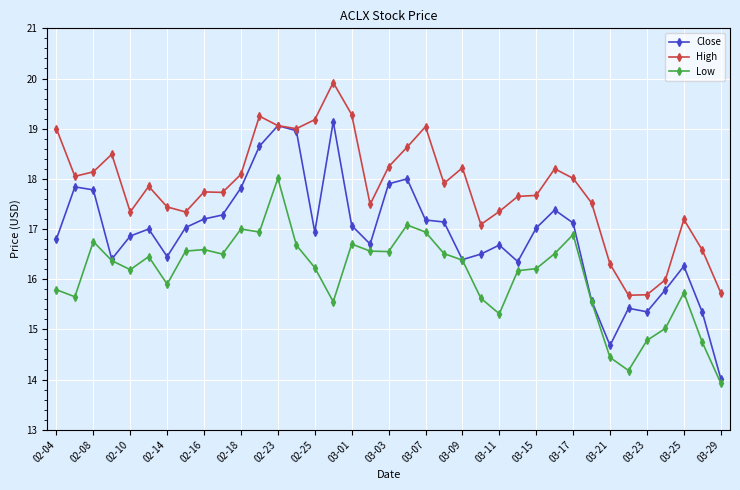

List the series in order of their overall mean, lowest first.

Low, Close, High